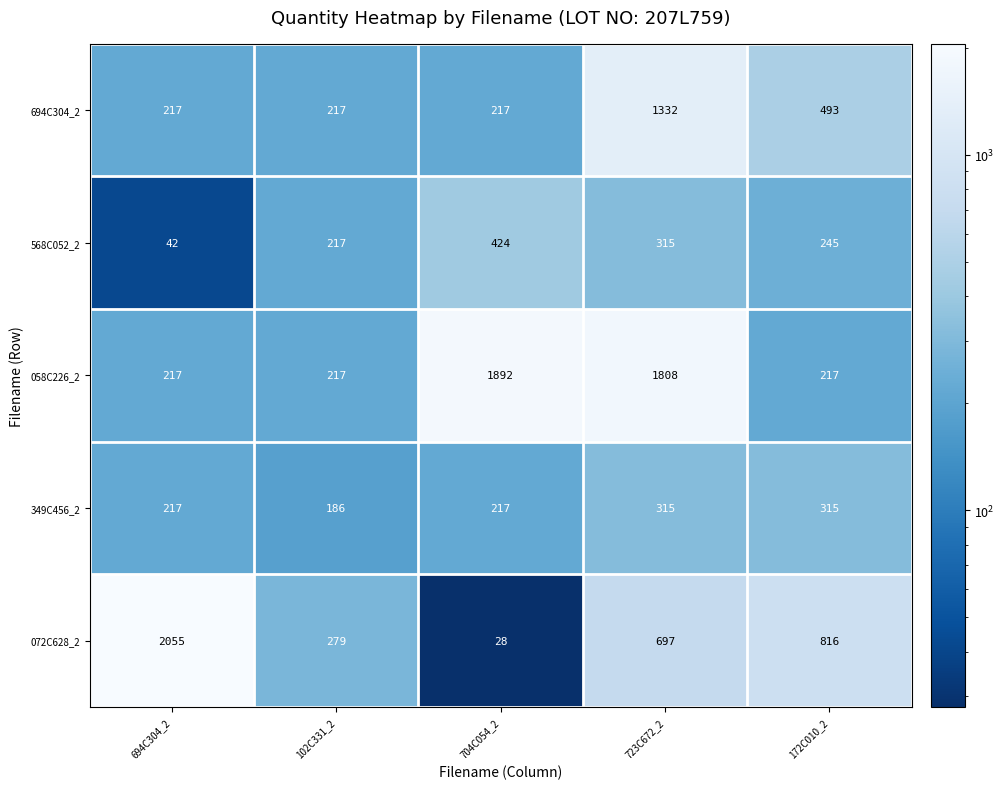

At which category is the sum across all series the highest?

723C672_2